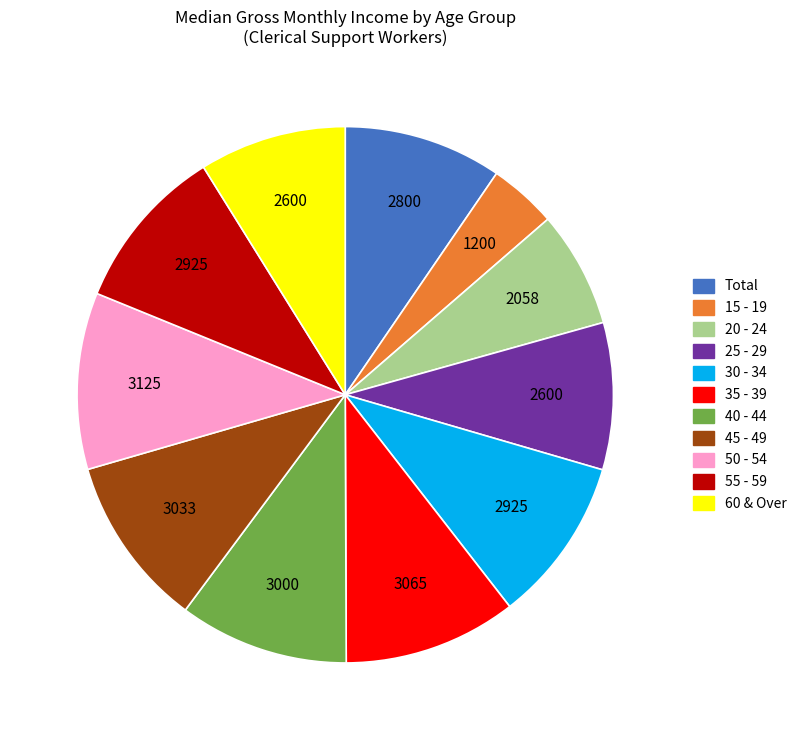

Does 40 - 44 represent more than half of the total?

No